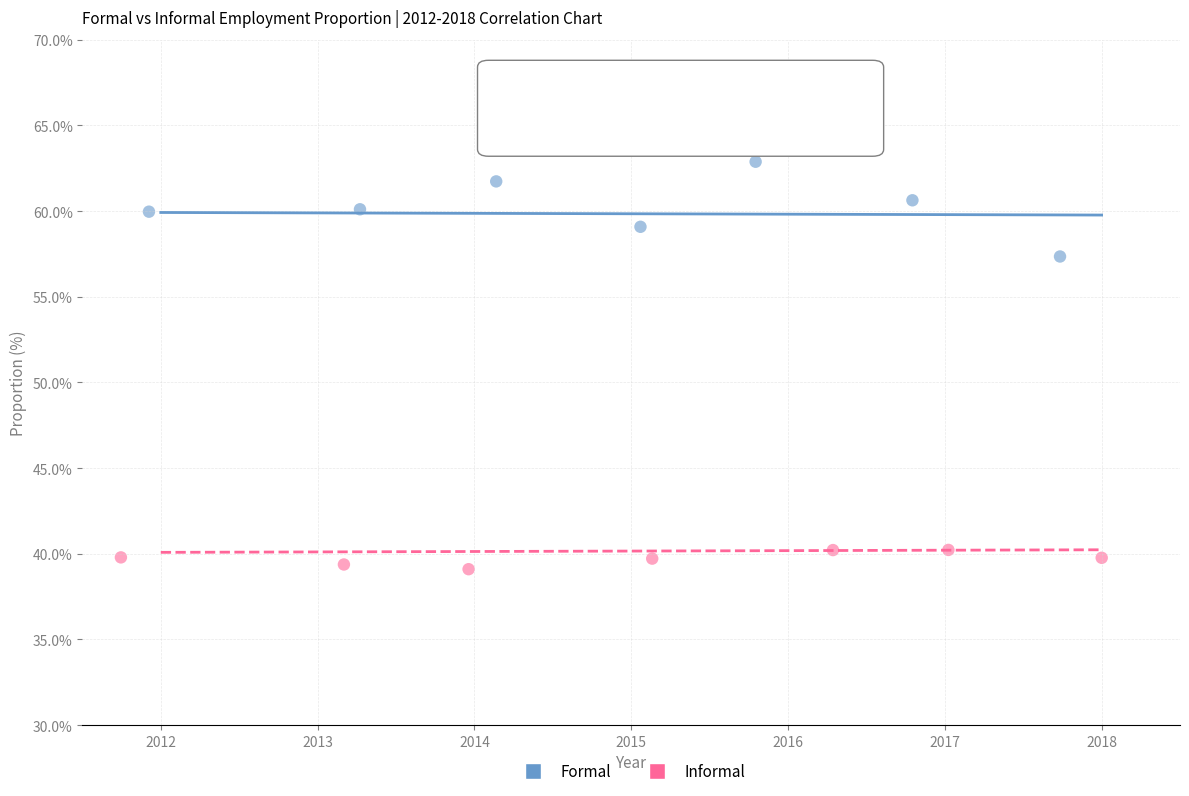

Which series has the widest spread of Y values?

Formal